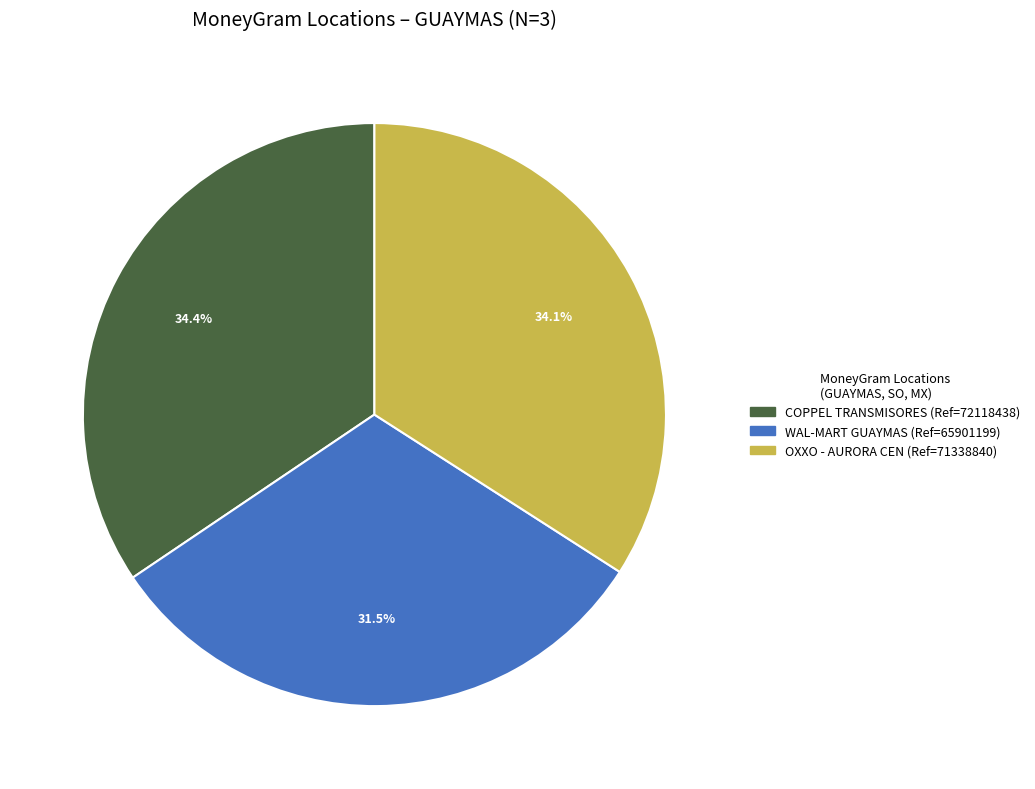

Does any single category account for the majority?

No